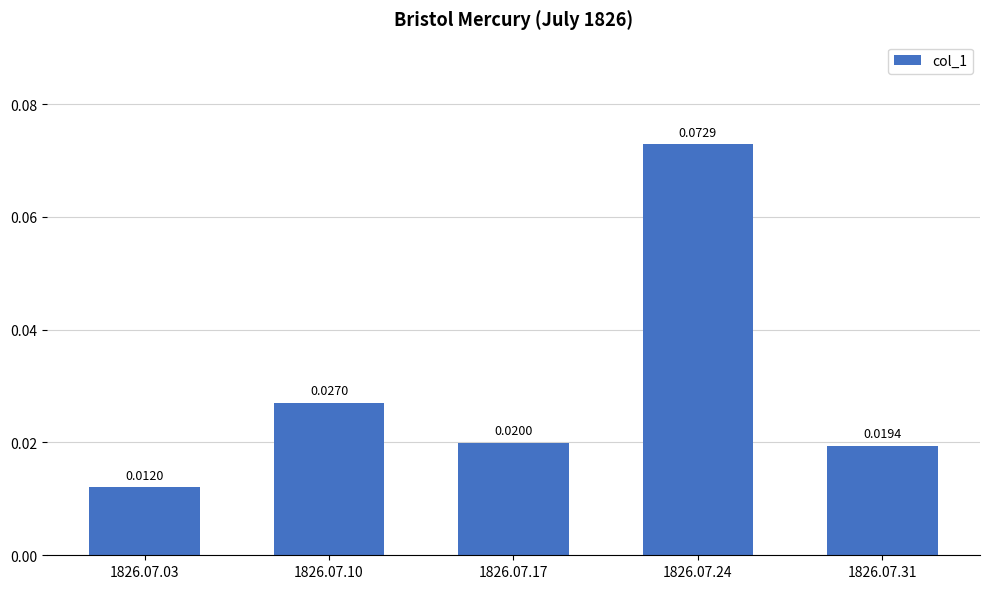

Rank the categories by value from lowest to highest.

1826.07.03, 1826.07.31, 1826.07.17, 1826.07.10, 1826.07.24